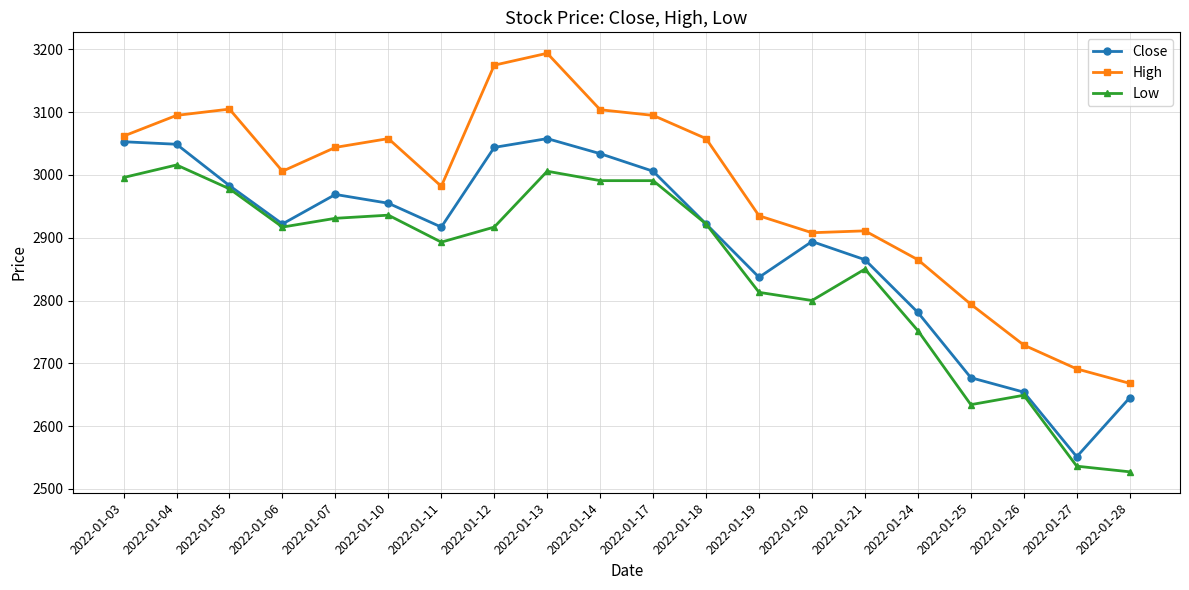

At which category is the sum across all series the highest?

2022-01-13